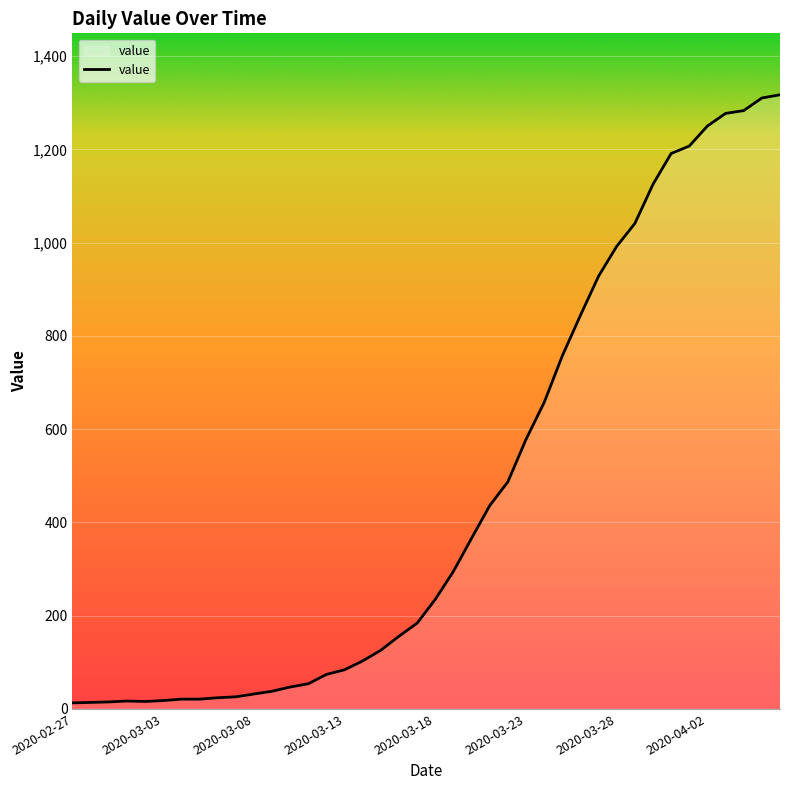

What is the greatest value displayed?

1317